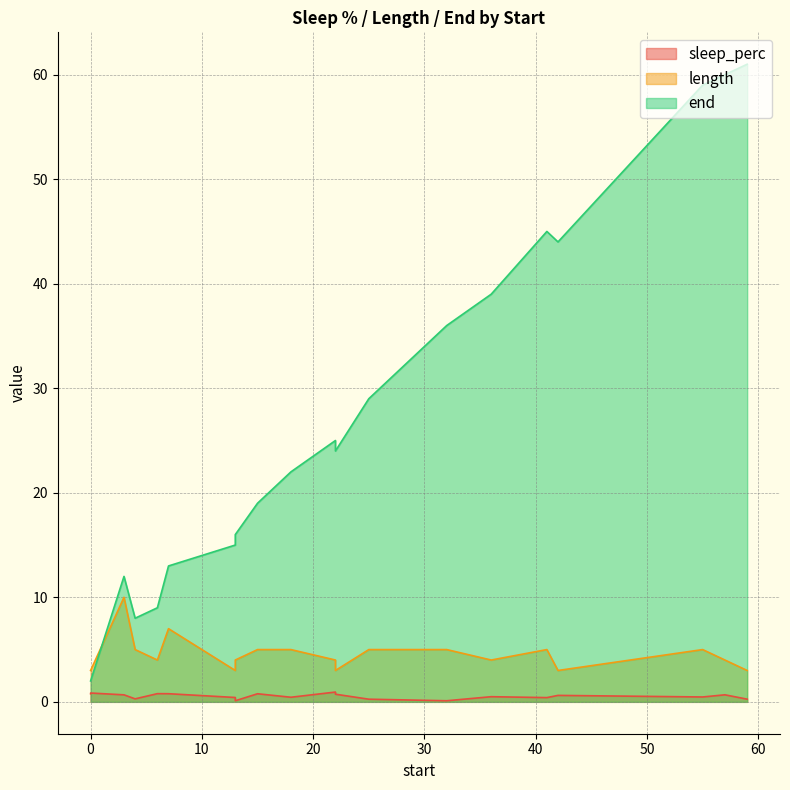

At 14, list the series in order from largest to smallest.

end, length, sleep_perc